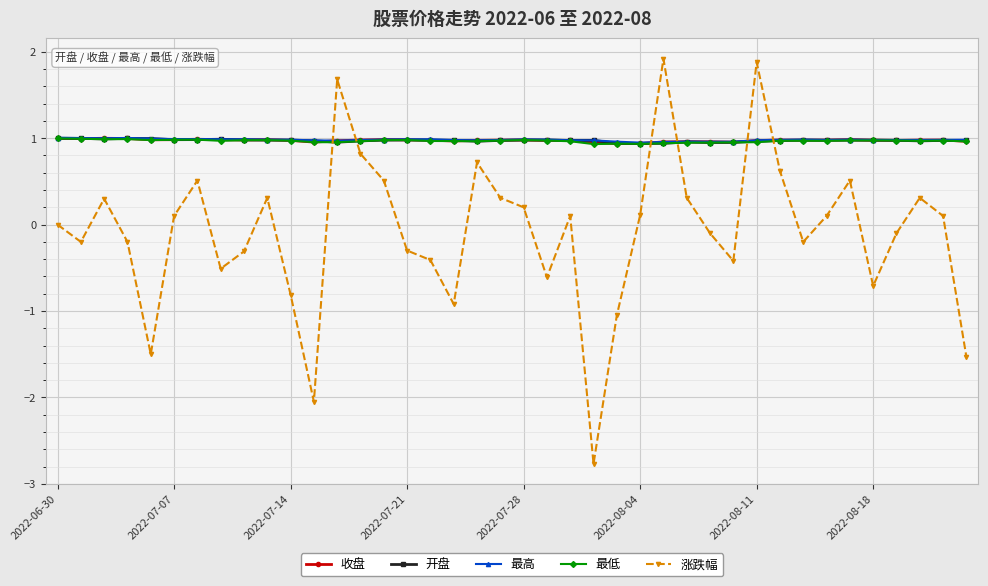

True or false: 收盘 has more than 0 interior local peaks.

True